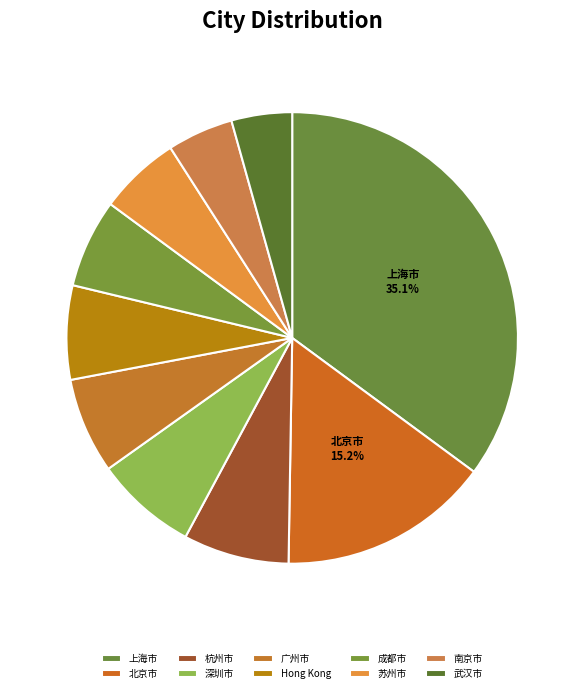

True or false: 苏州市 accounts for 6% of the total.

True